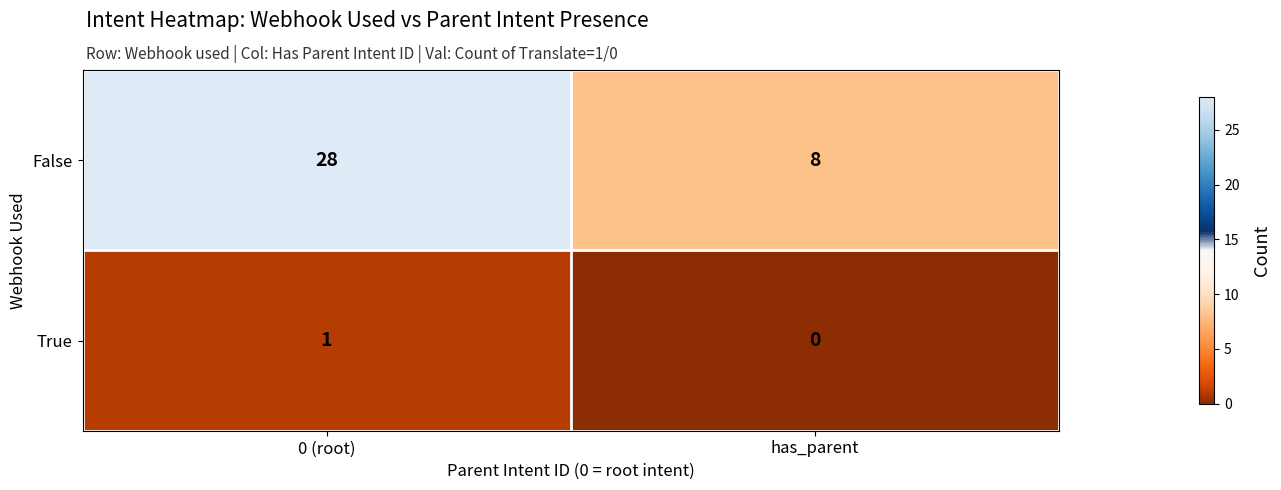

Between 0 (root) and has_parent, which series saw the biggest shift?

False